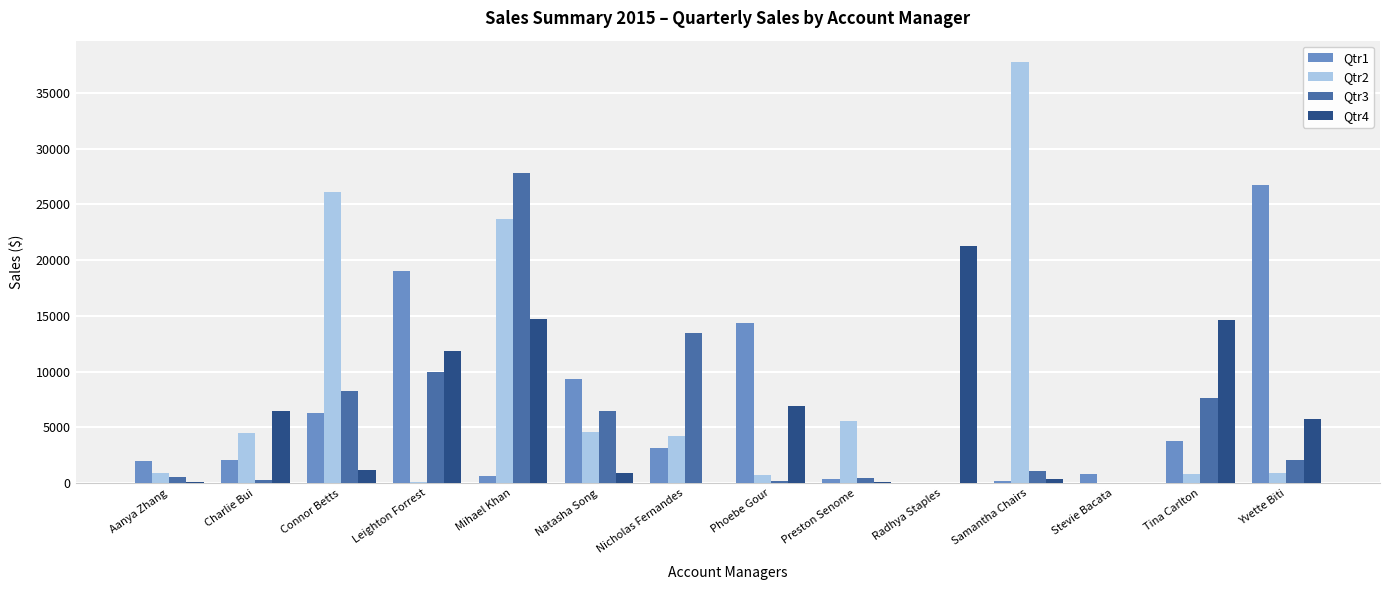

At which category is the sum across all series the highest?

Mihael Khan